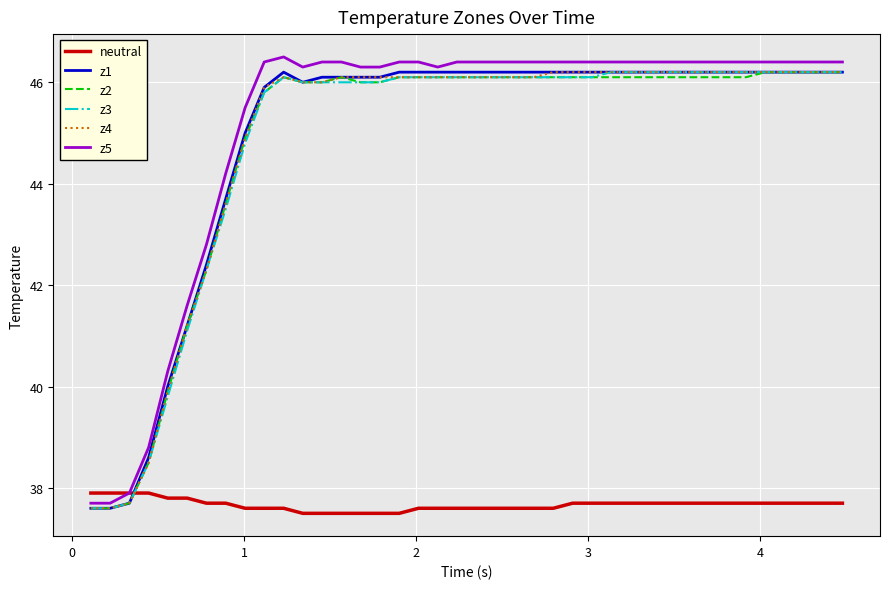

What is the maximum value for z5?

46.5